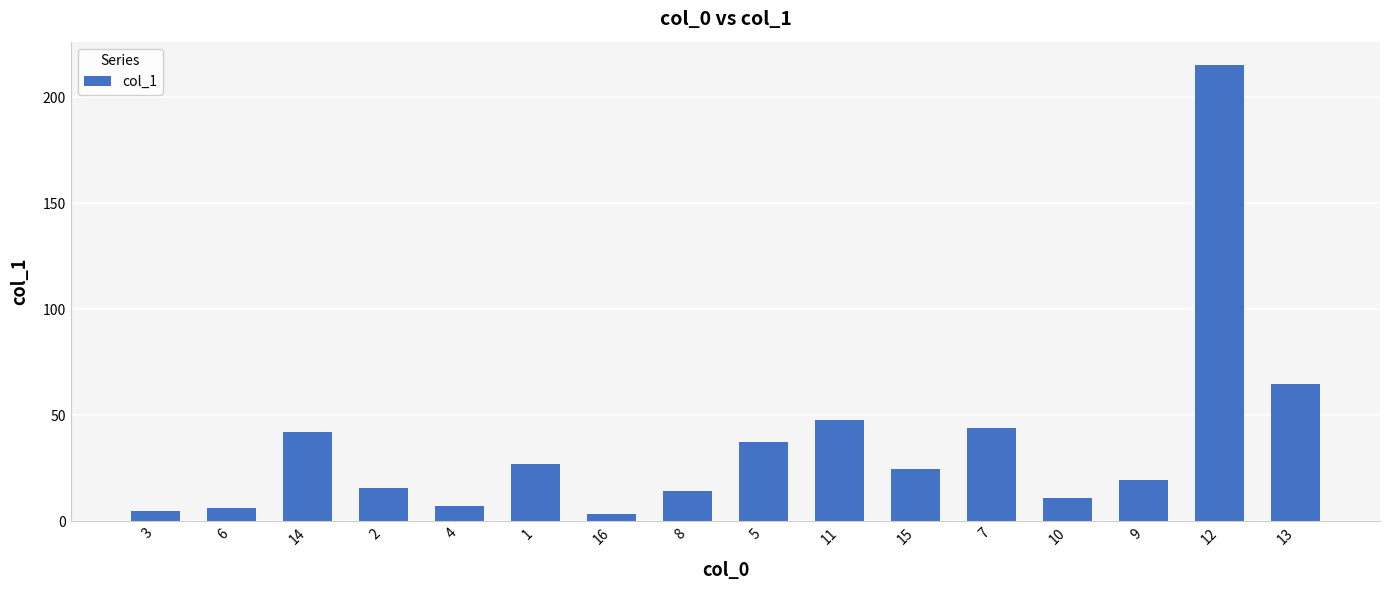

The chart shows a value of 11.1 at 10. True or false?

True